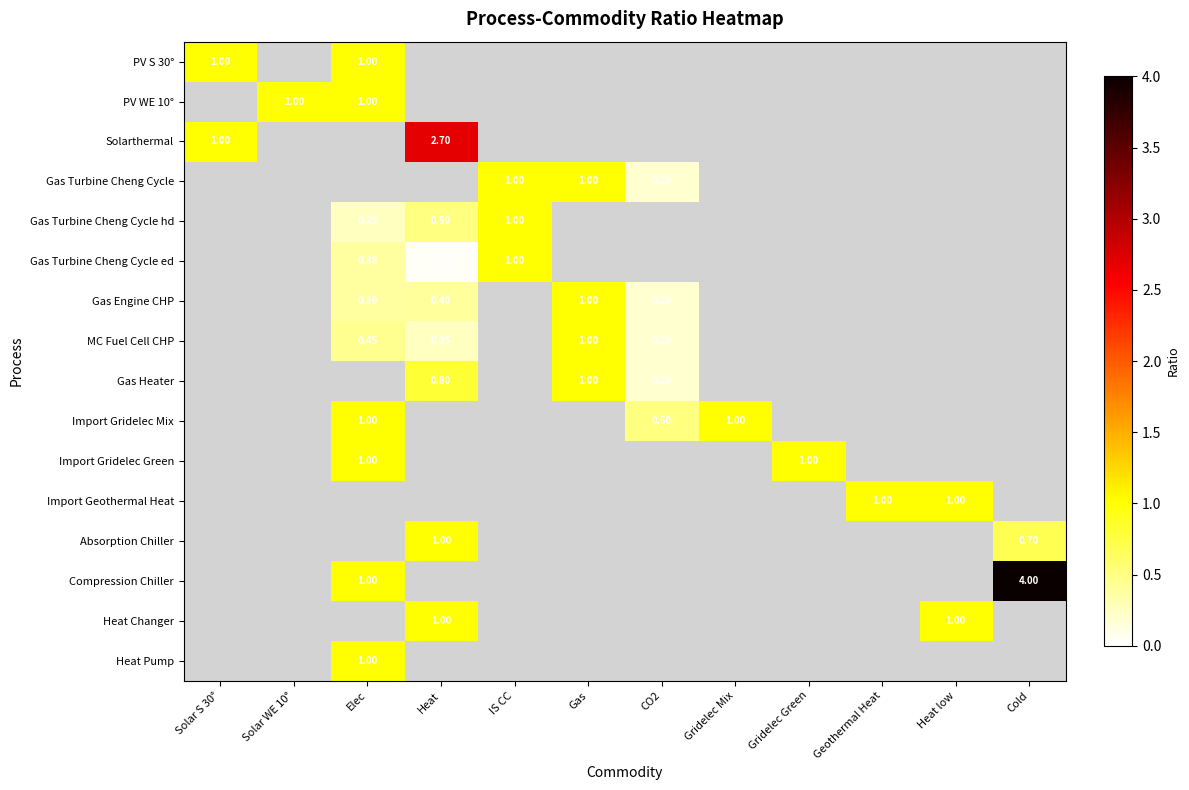

Count the number of data series in this chart.

16